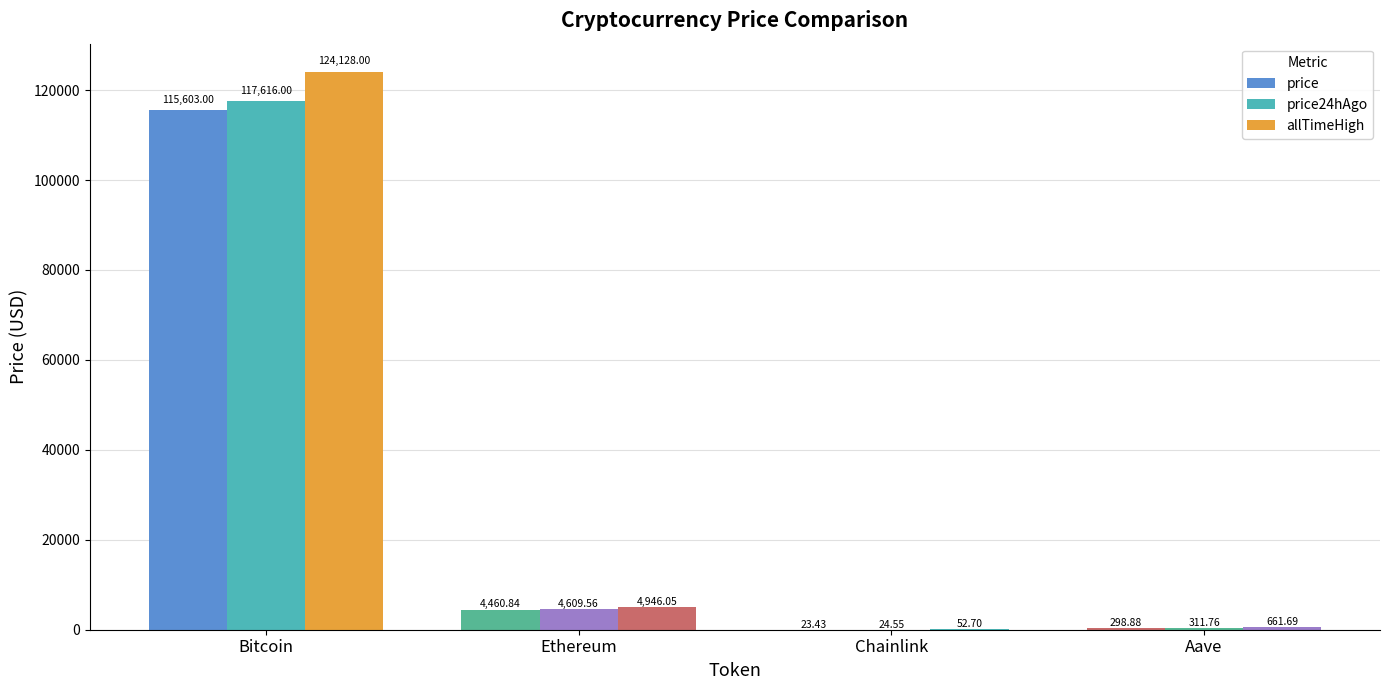

How many categories are shown in the chart?

4